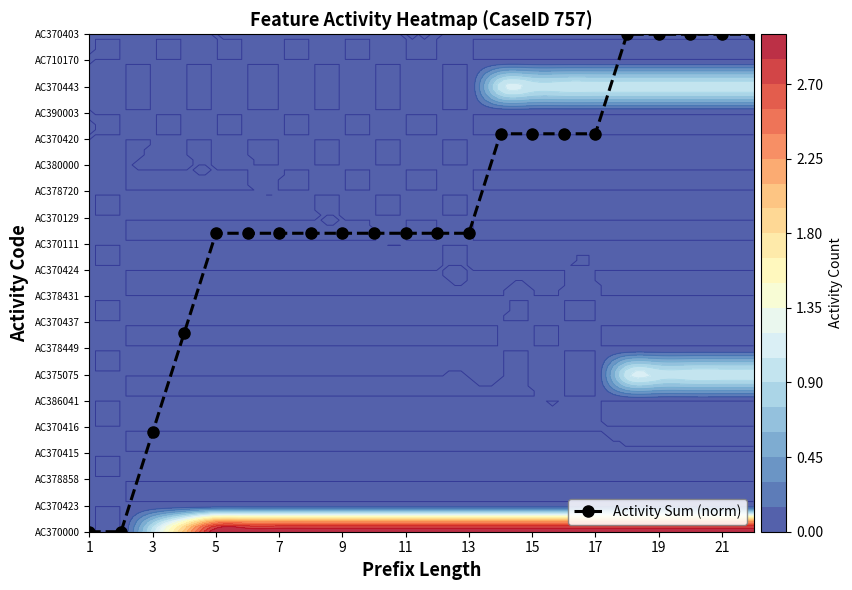

True or false: the data shows 34.1 at 19.

False